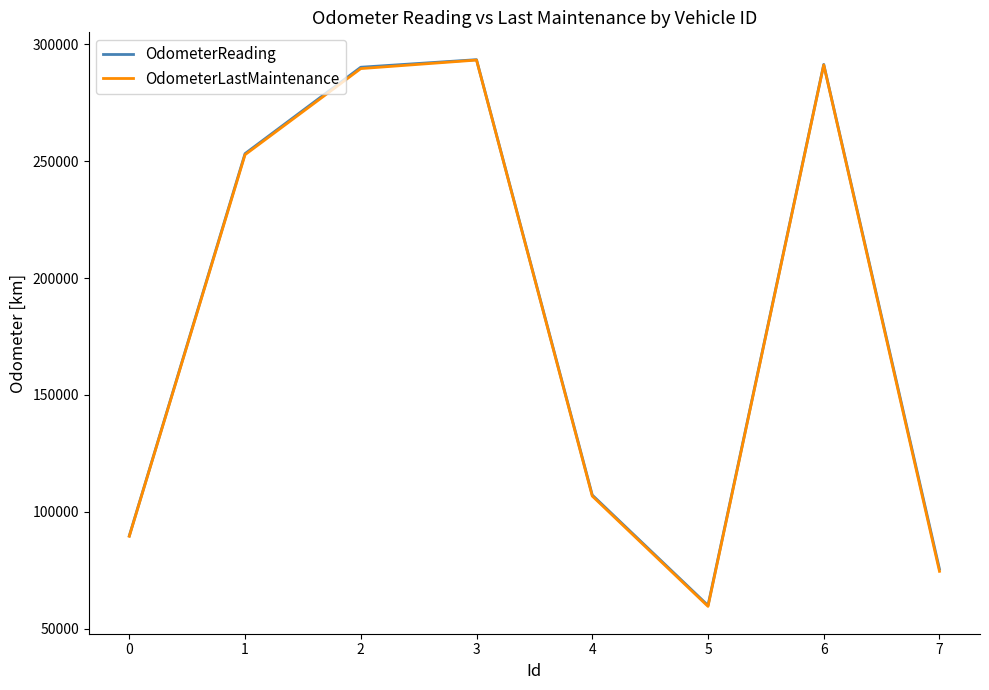

What is the maximum value for OdometerLastMaintenance?

293313